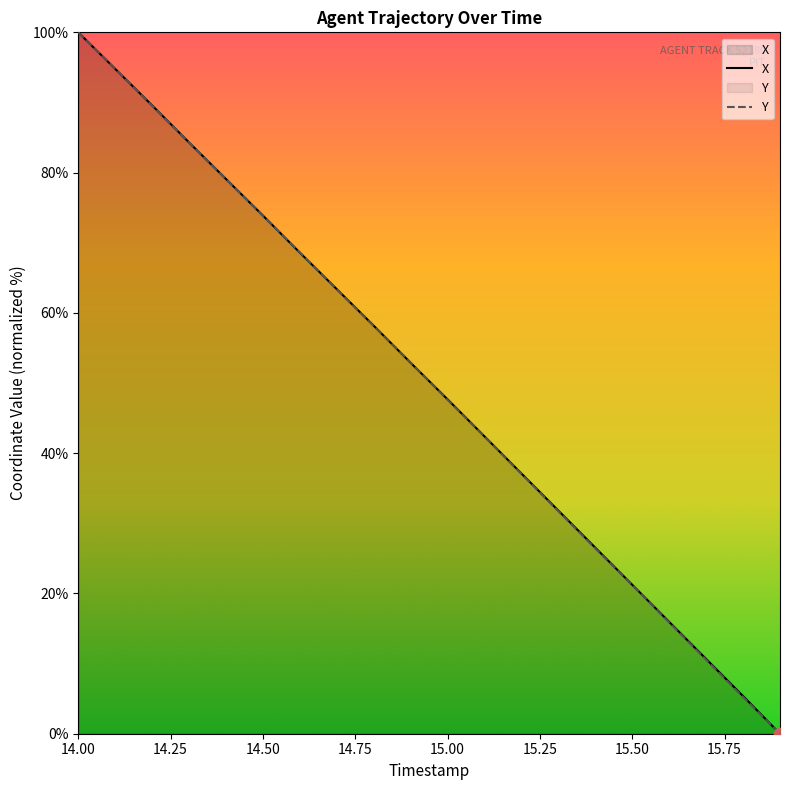

At which category is the sum across all series the highest?

14.00